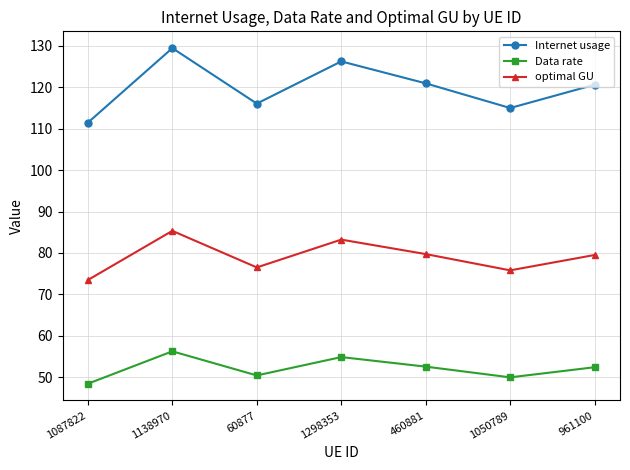

How many interior local peaks does the Internet usage series have?

2